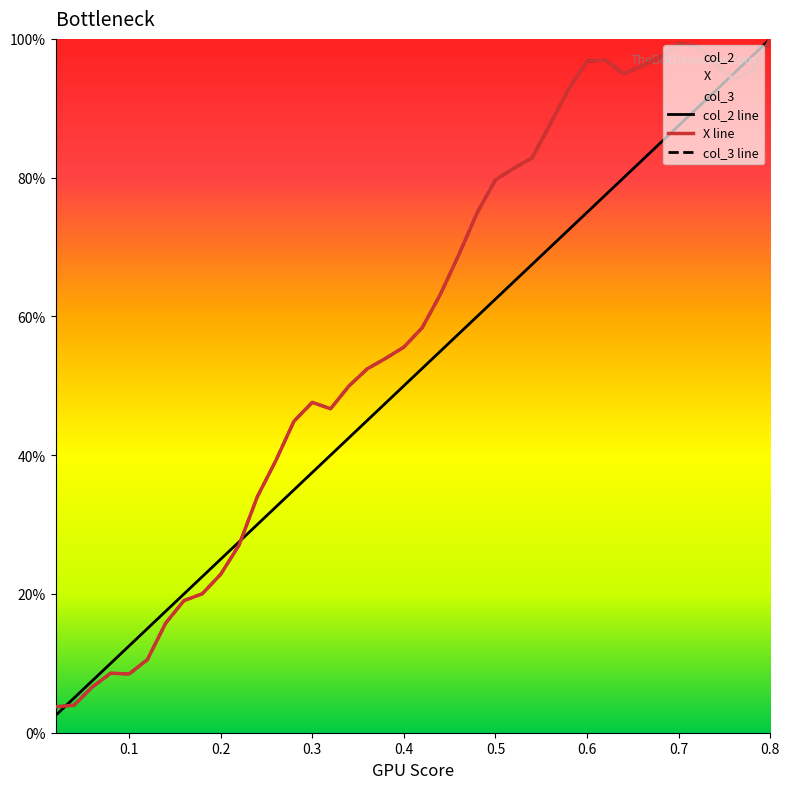

How many intersections are there between col_3 and col_2?

3